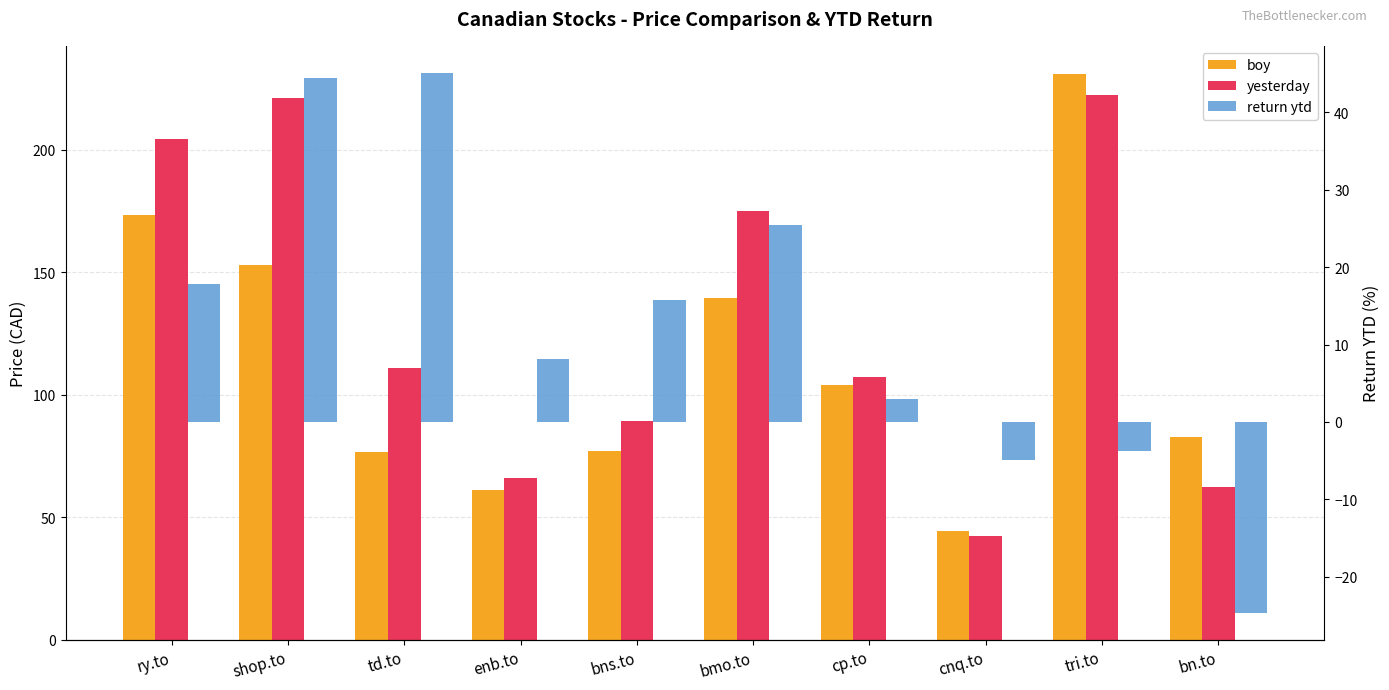

Which label corresponds to the smallest value in the chart?

bn.to